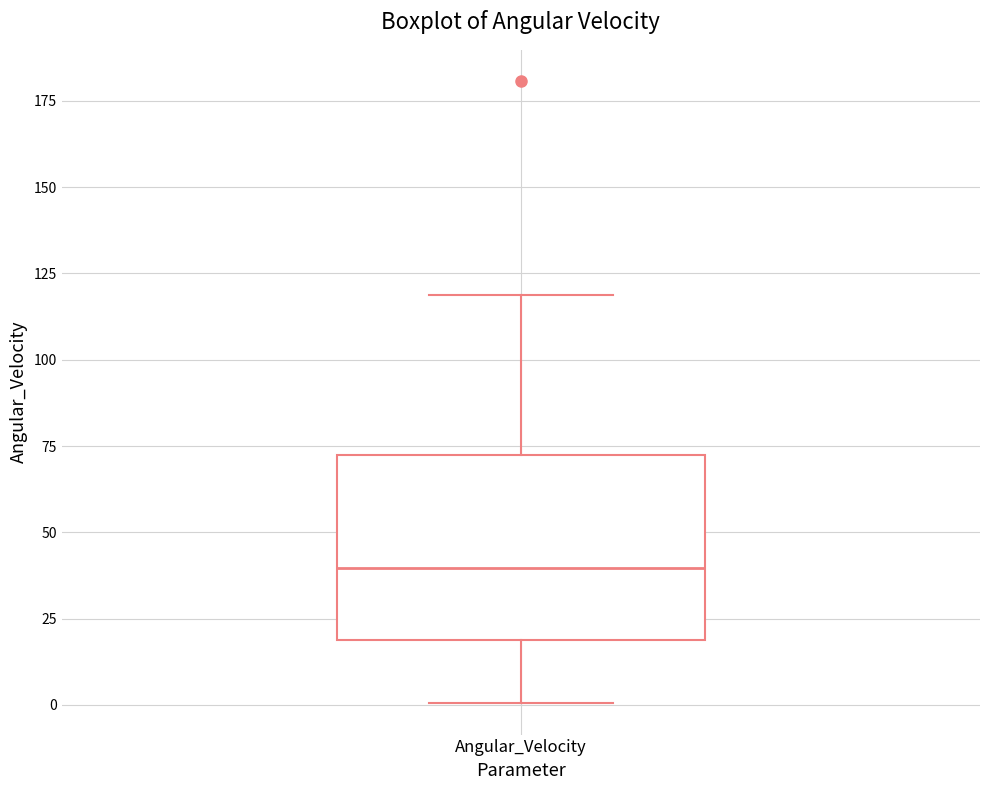

Read this box plot against the y-axis: the position of the median line, the range covered by the box, and the ends of both whiskers. The values are not printed on the chart, so give them approximately, as read against the axis.

median 40, box 20 to 75, whiskers 0 to 120